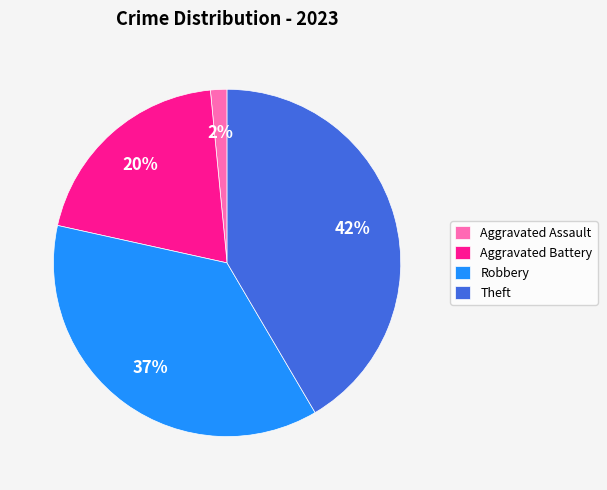

Do Theft and Aggravated Assault together represent more than half of the pie?

No